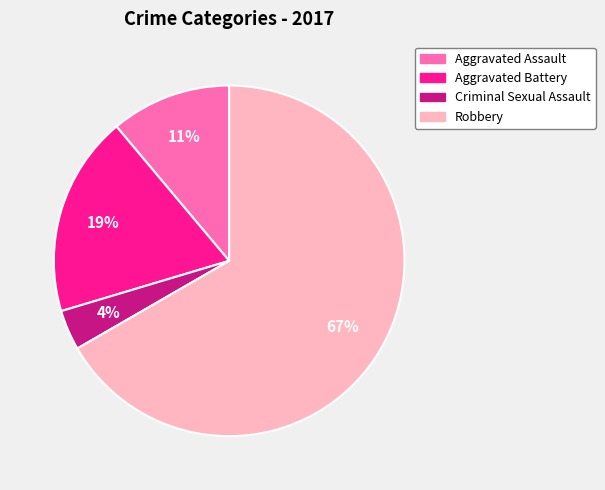

How many segments does this pie chart have?

4